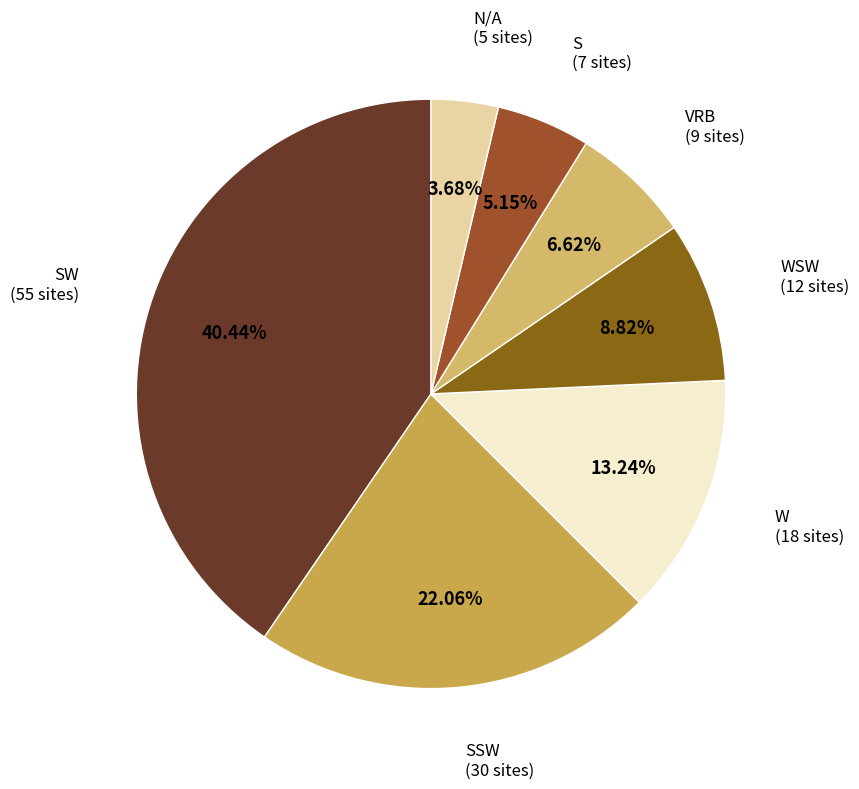

Is there a majority slice in this chart?

No